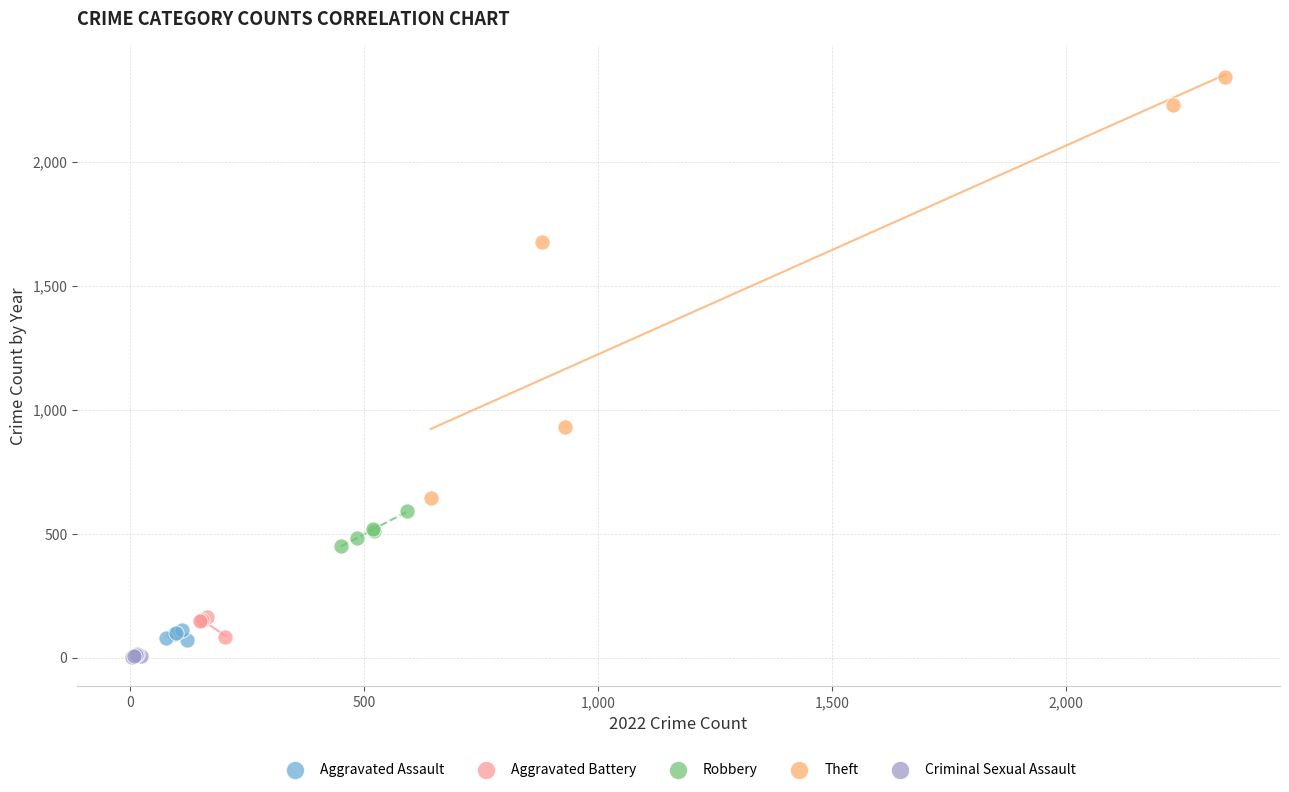

What are all the series names shown in the legend?

Aggravated Assault, Aggravated Battery, Robbery, Theft, Criminal Sexual Assault